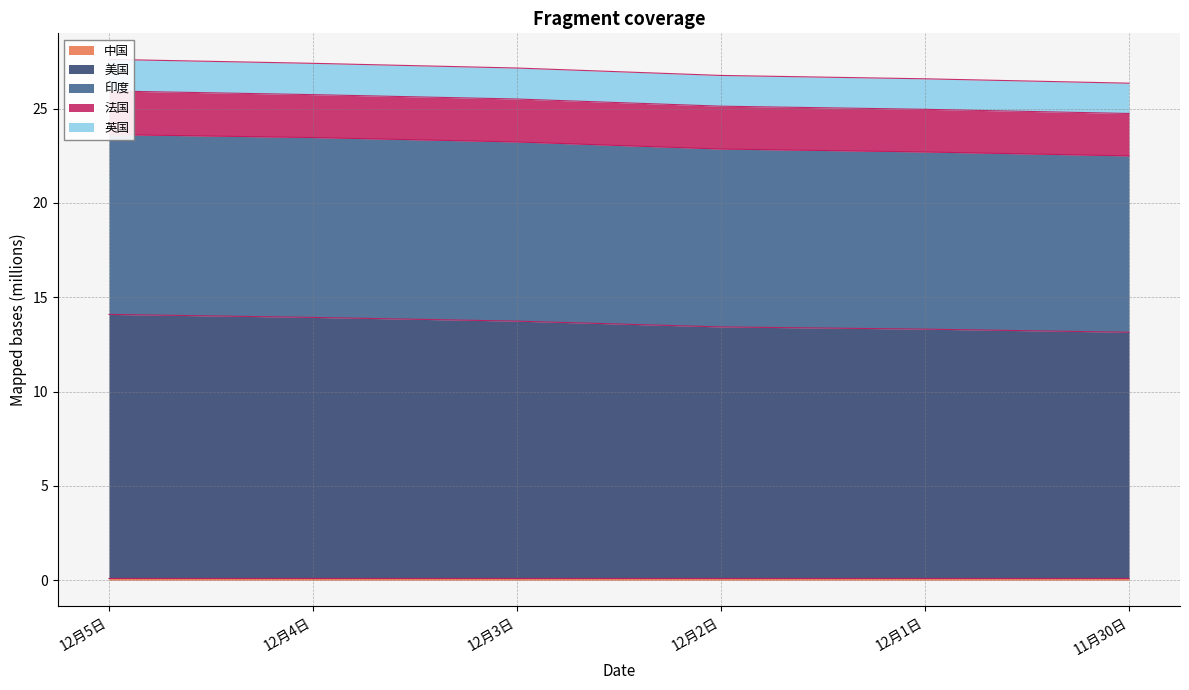

What is the difference between the second highest and minimum values in the 美国 series?

0.8